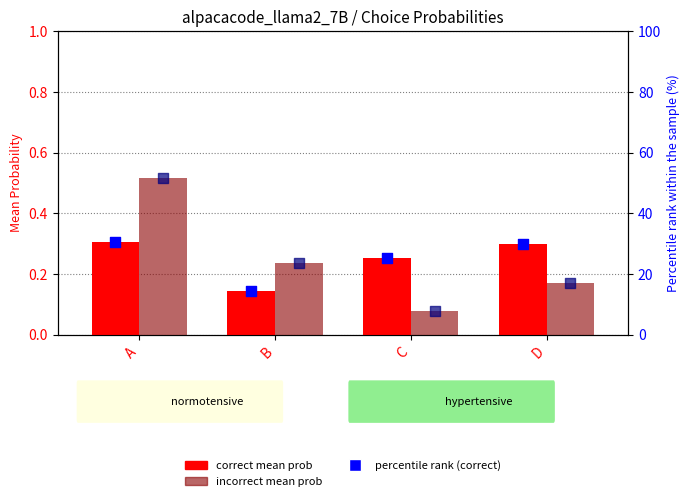

What is the total value across all series at B?

38.5